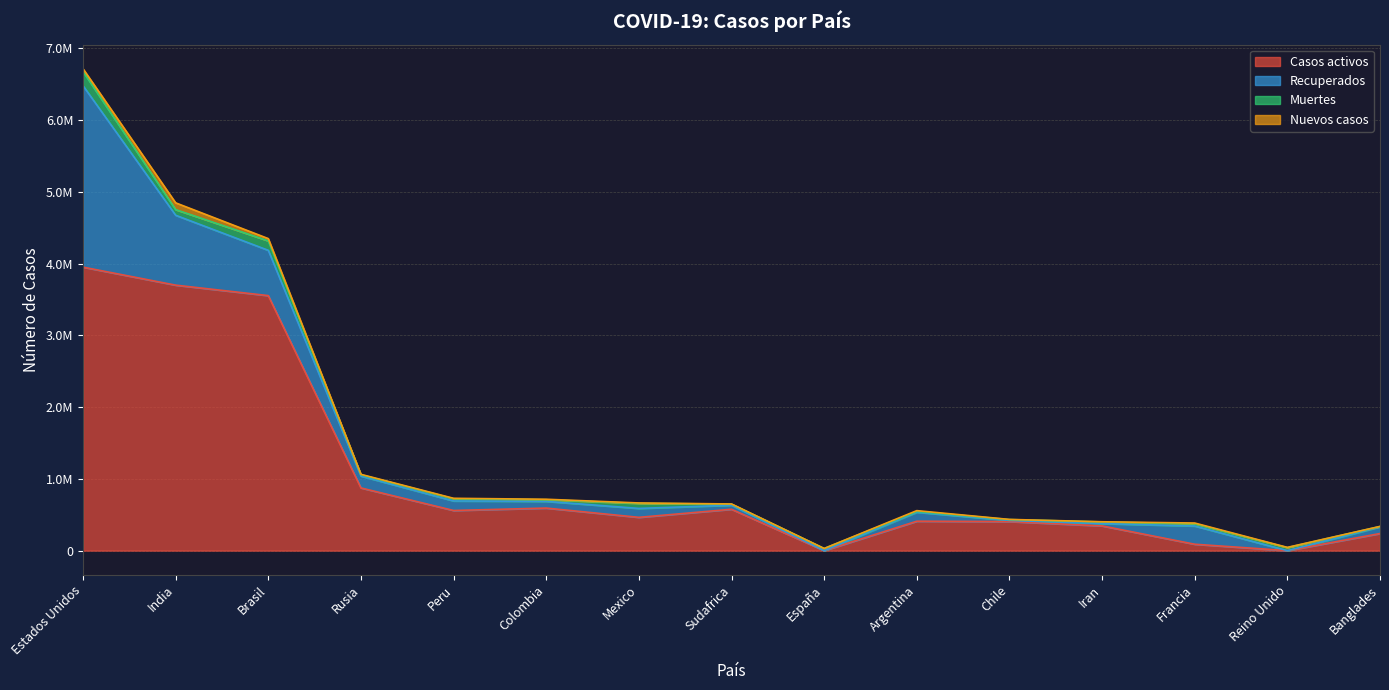

What is the total value across all series at Banglades?

337326